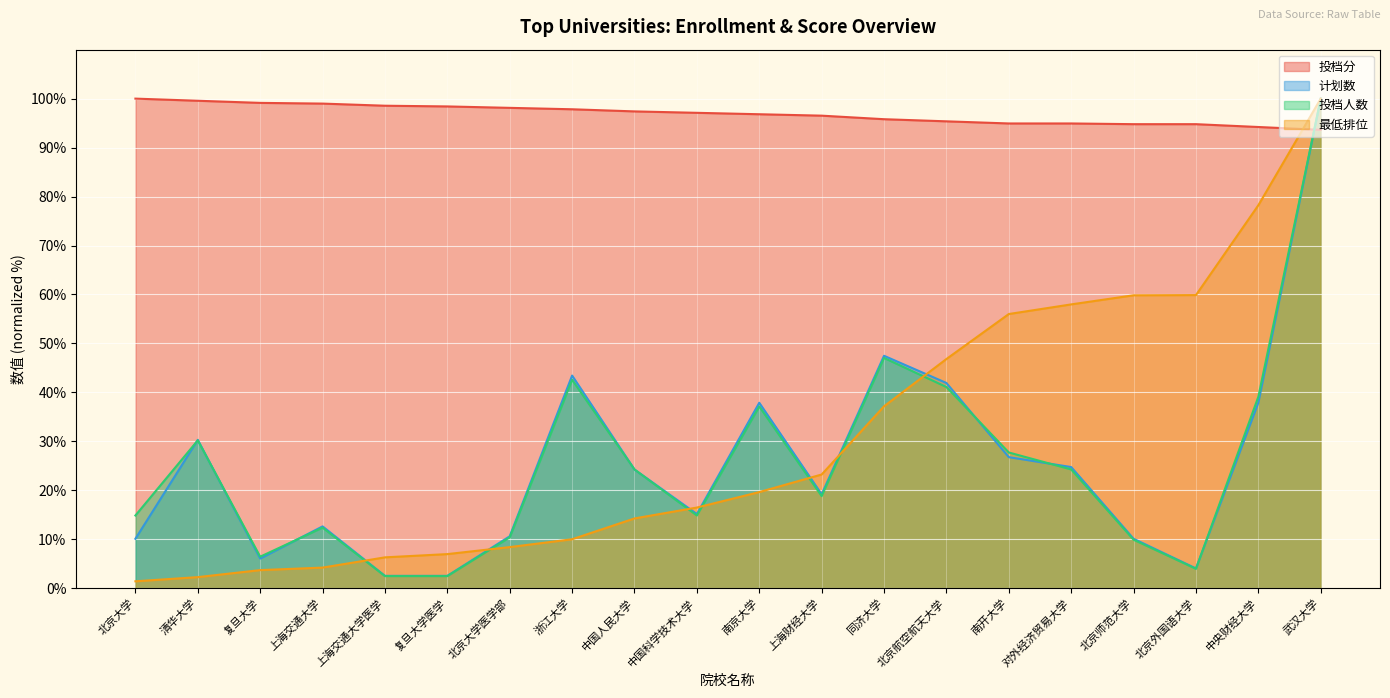

At which category is the sum across all series the highest?

武汉大学